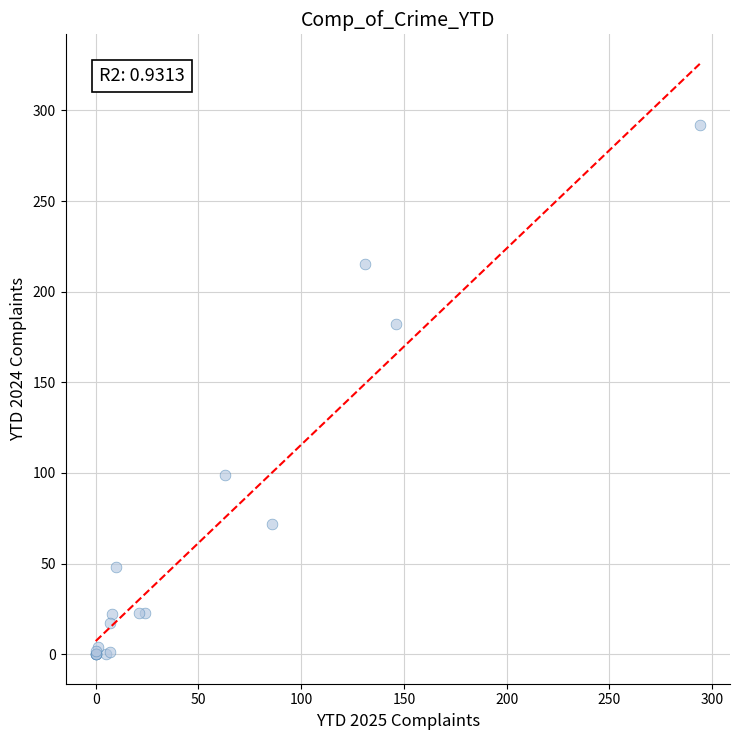

What Y value in the scatter plot is closest to 146?

182